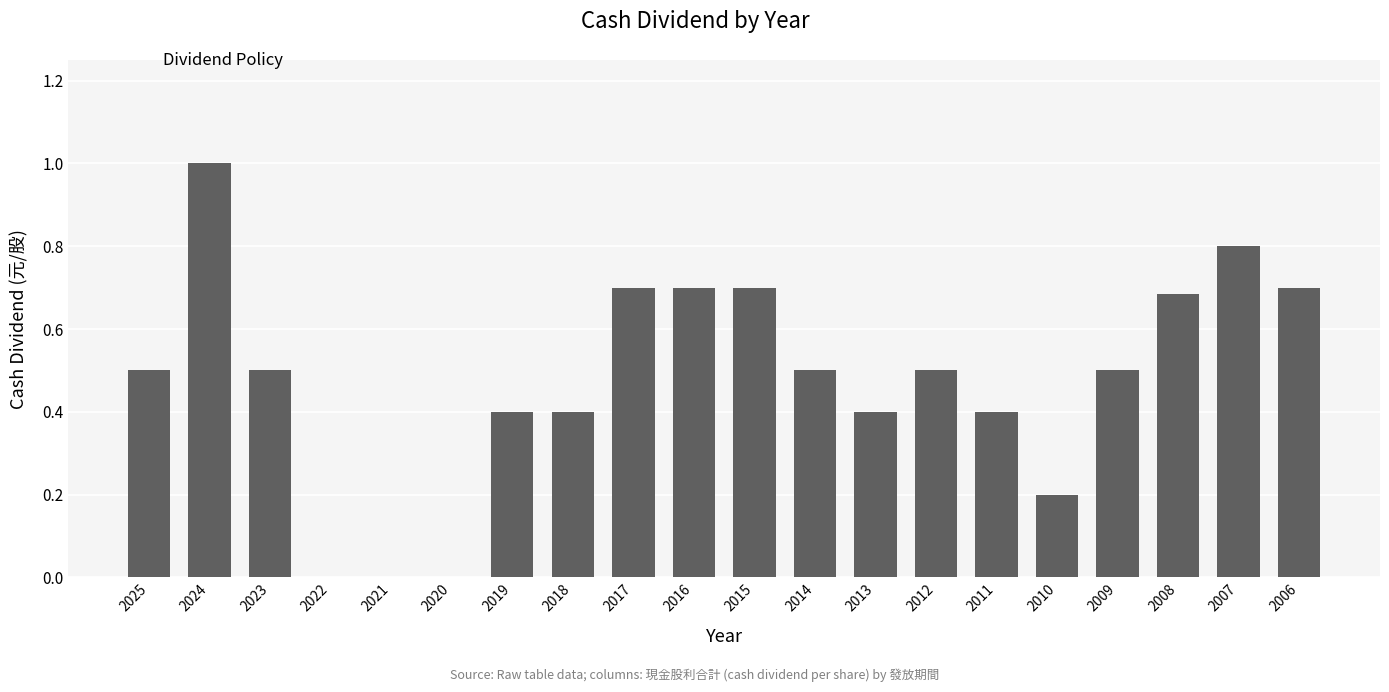

Which category has the highest value across all series?

2024